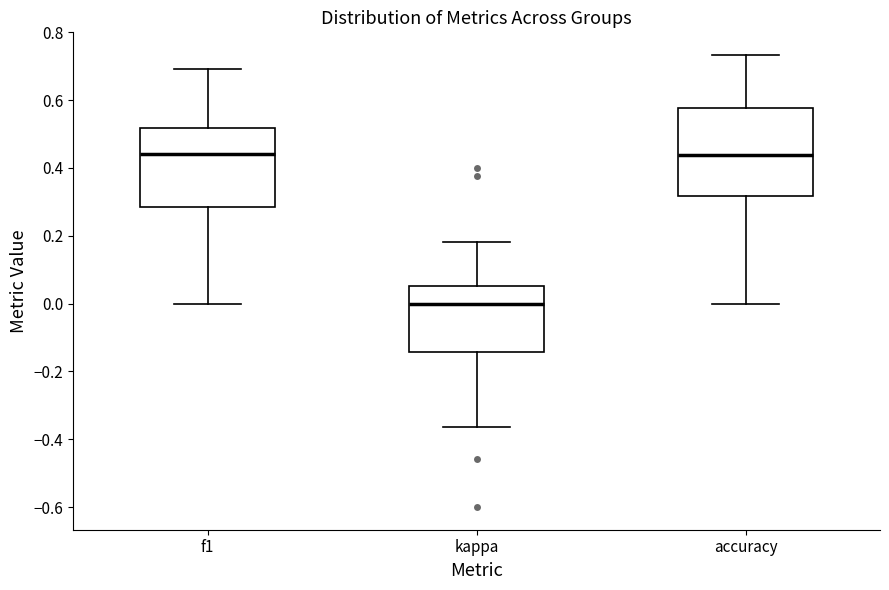

Comparing the boxes themselves (not the whiskers), which one is the tallest?

accuracy